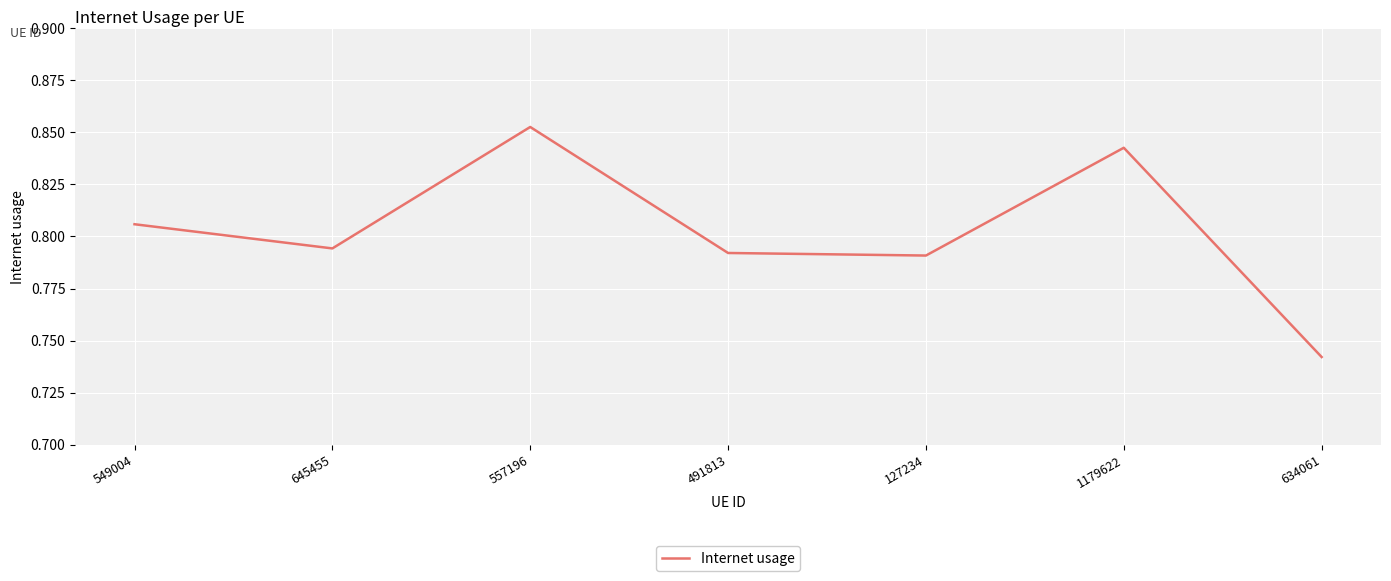

What position from the left is 645455?

2